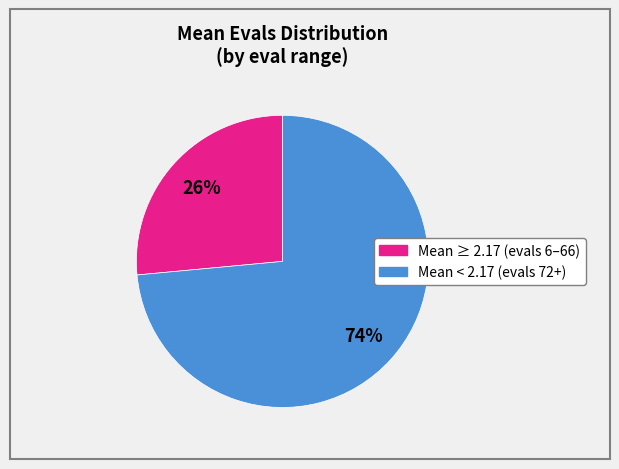

To the nearest percent, what is the average slice percentage?

50%